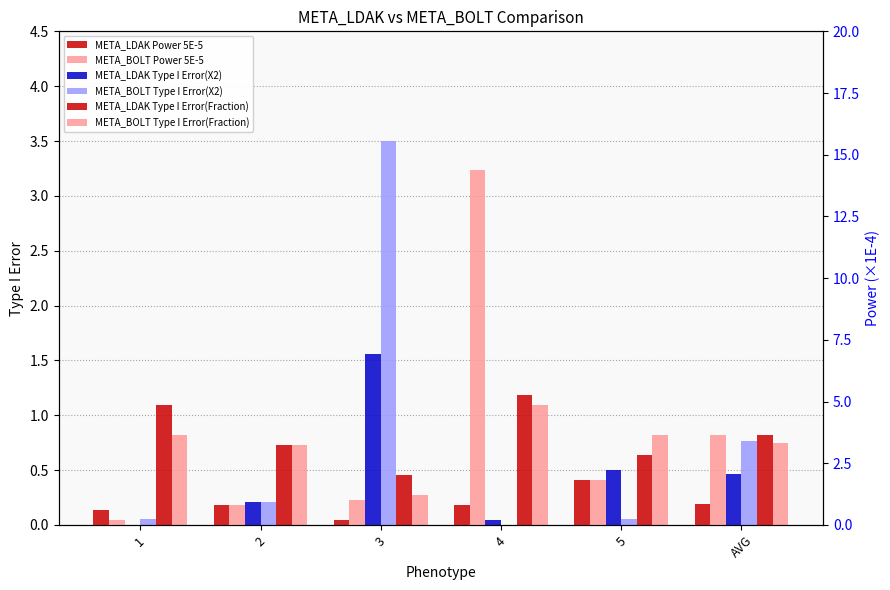

Rank the categories by META_LDAK Type I Error(Fraction) value from lowest to highest.

3, 5, 2, AVG, 1, 4